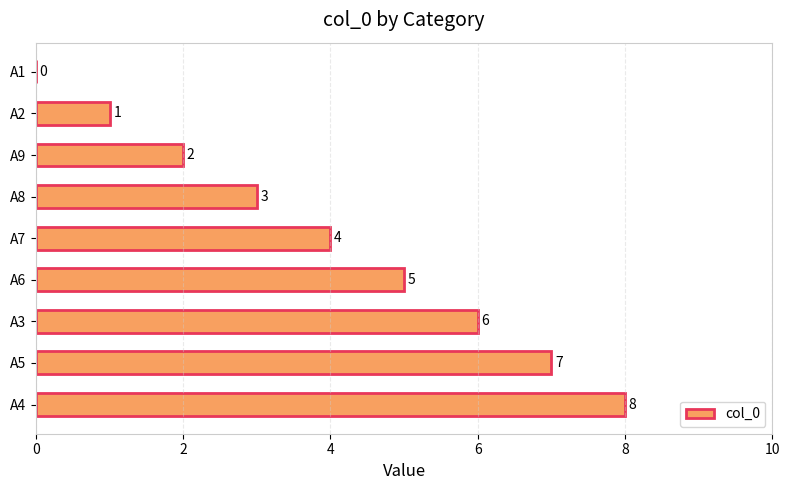

What is the sum of the values at A3 and A6?

11